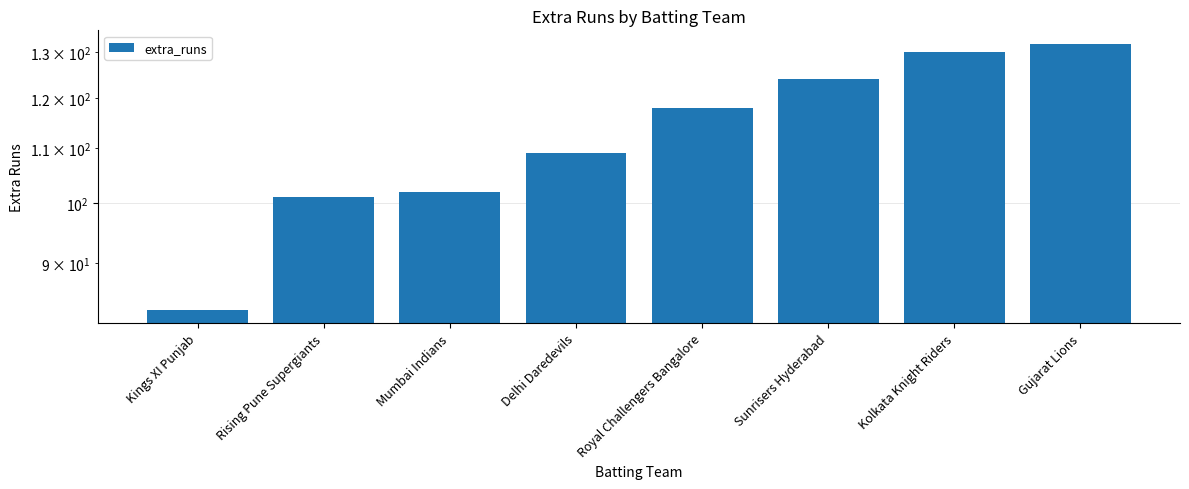

List the labels in order of value, smallest first.

Kings XI Punjab, Rising Pune Supergiants, Mumbai Indians, Delhi Daredevils, Royal Challengers Bangalore, Sunrisers Hyderabad, Kolkata Knight Riders, Gujarat Lions